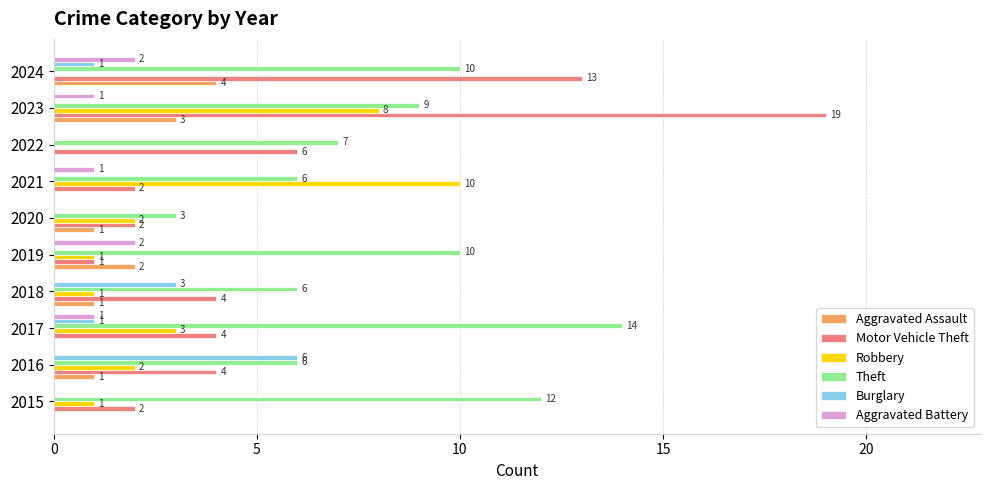

Where is Robbery nearest to the value 5?

2017